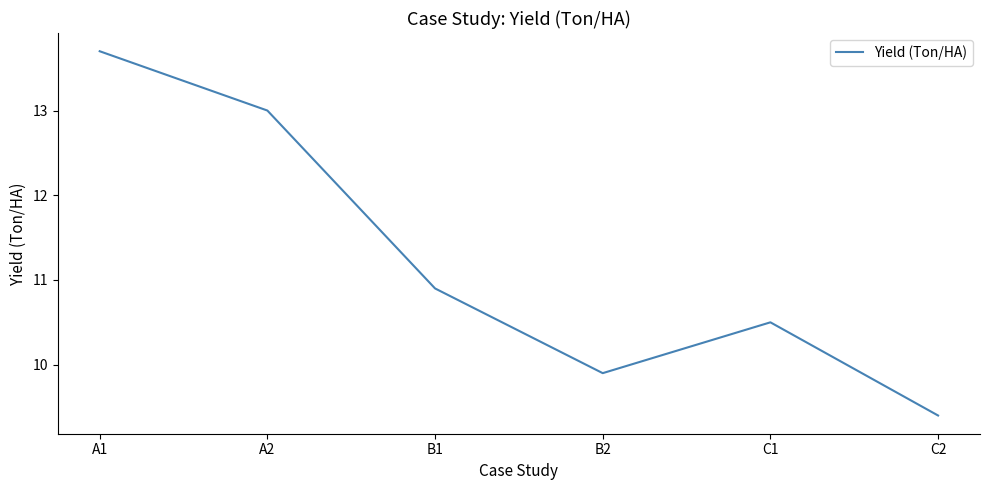

Rank the categories by value from highest to lowest.

A1, A2, B1, C1, B2, C2